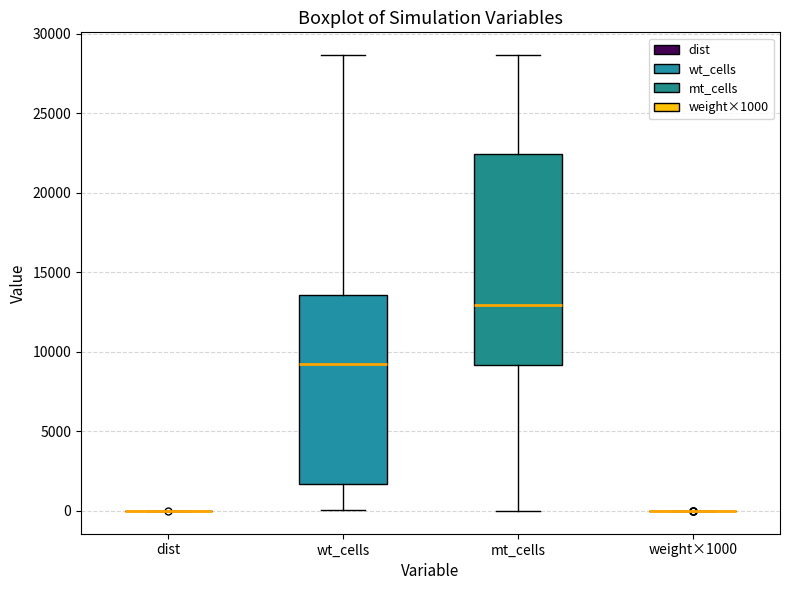

Reading left to right, transcribe this box plot: for each box, give where its median line is, the range the box spans, and where its two whiskers end, as read against the y-axis. The values are not printed on the chart, so give them approximately, as read against the axis.

dist: box collapsed to a line at 0, whiskers 0 to 0
wt_cells: median 9000, box 1500 to 13500, whiskers 0 to 28500
mt_cells: median 13000, box 9000 to 22500, whiskers 0 to 28500
weight×1000: box collapsed to a line at 0, whiskers 0 to 0